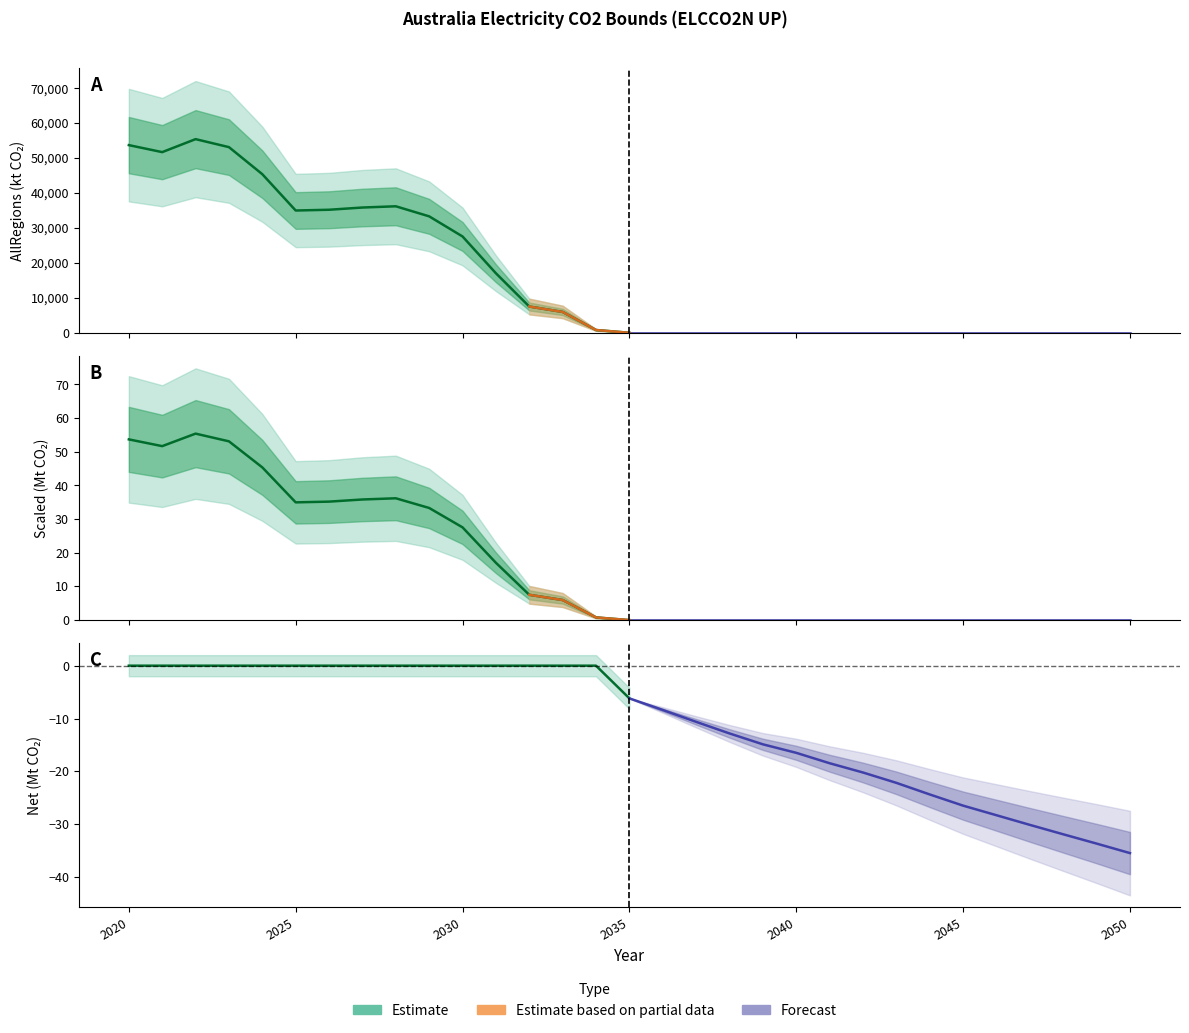

True or false: Scaled (Mt) and Net (Mt) cross at least once.

False